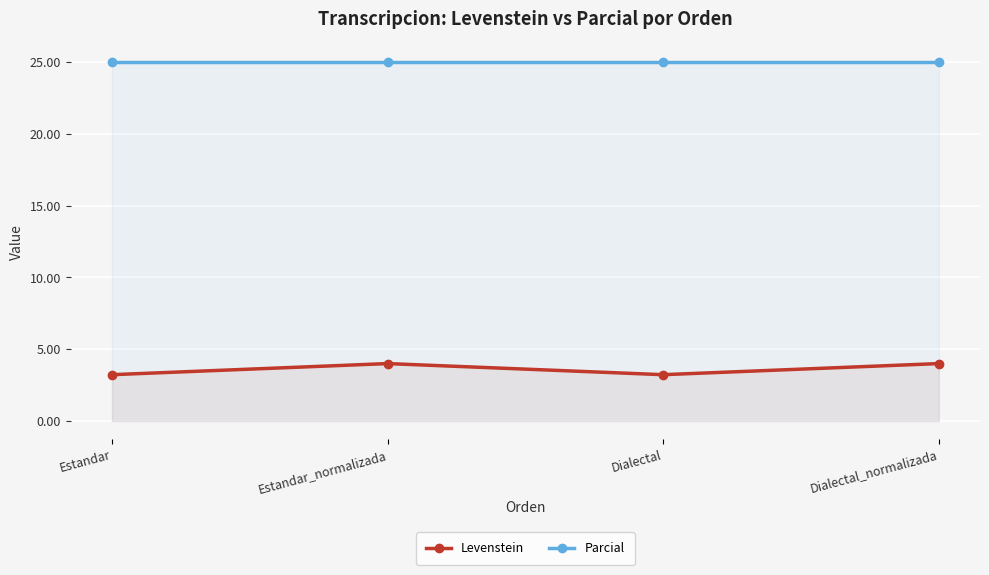

Which category has the lowest value across all series?

Estandar